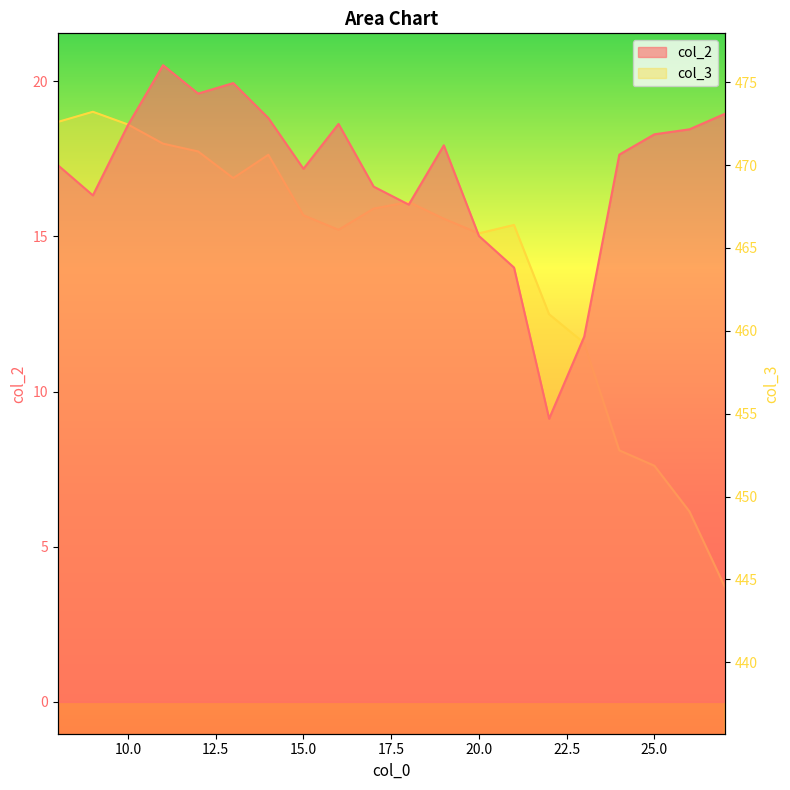

True or false: col_2 and col_3 cross at least once.

False